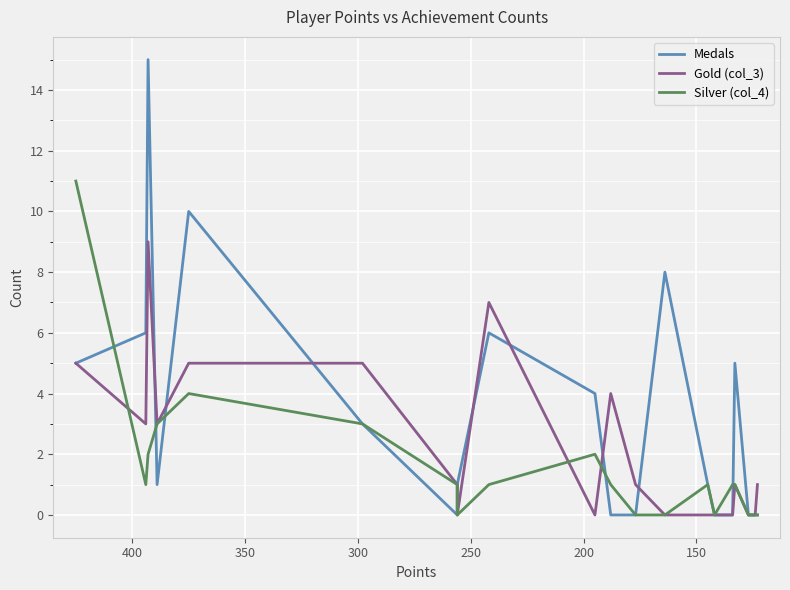

Reading left to right, list all the values displayed in this chart.

Medals: 5	6	15	1	10	3	0	1	6	4	0	0	8	1	0	0	5	0	0	0
Gold (col_3): 5	3	9	3	5	5	1	0	7	0	4	1	0	0	0	0	1	0	0	1
Silver (col_4): 11	1	2	3	4	3	1	0	1	2	1	0	0	1	0	1	1	0	0	0